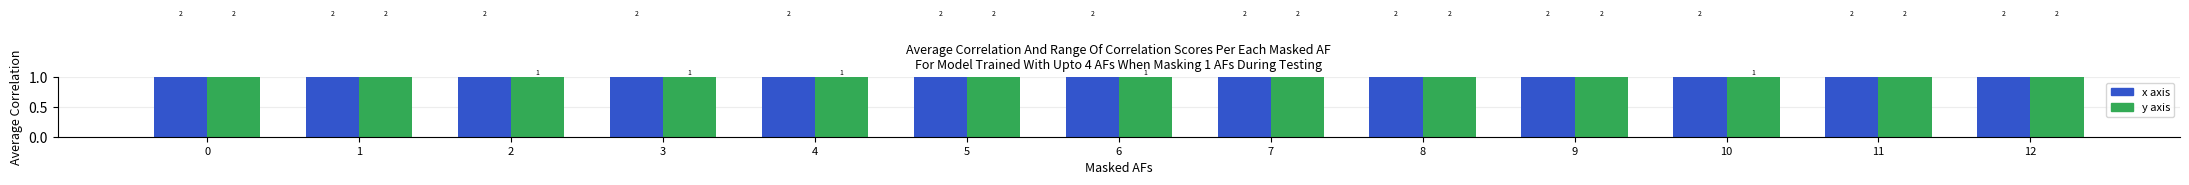

How many bars are there in total?

26